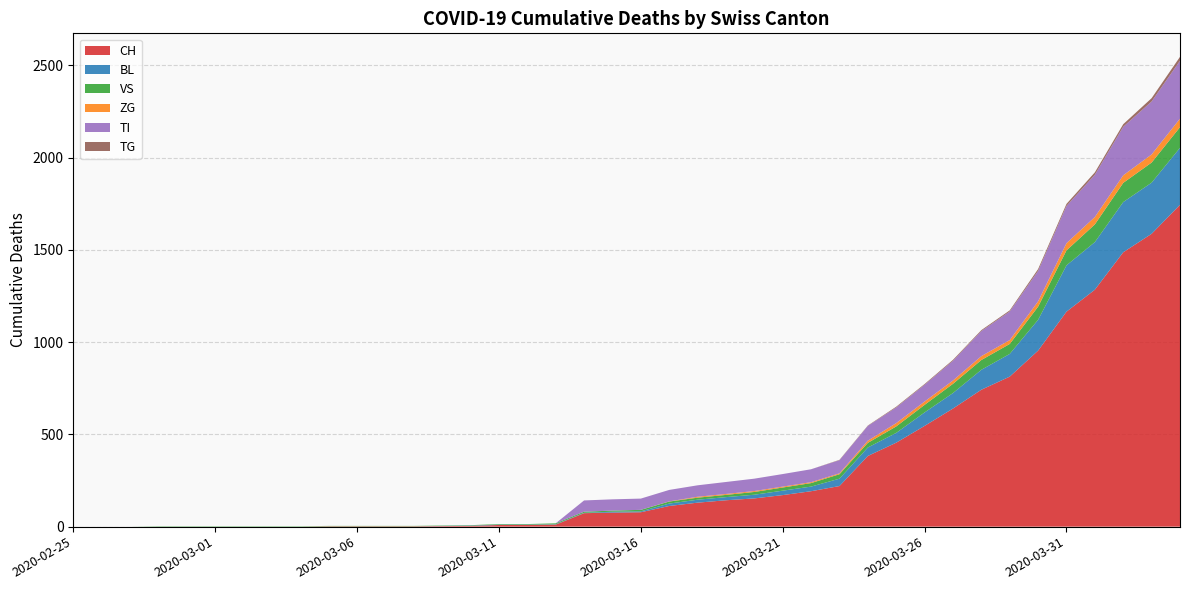

Reading right to left, list all the values displayed in this chart.

CH: 2020-04-04=1744	2020-04-03=1587	2020-04-02=1487	2020-04-01=1284	2020-03-31=1165	2020-03-30=954	2020-03-29=813	2020-03-28=742	2020-03-27=640	2020-03-26=546	2020-03-25=455	2020-03-24=383	2020-03-23=220	2020-03-22=192	2020-03-21=171	2020-03-20=153	2020-03-19=143	2020-03-18=130	2020-03-17=112	2020-03-16=78	2020-03-15=76	2020-03-14=73	2020-03-13=11	2020-03-12=9	2020-03-11=9	2020-03-10=4	2020-03-09=3	2020-03-08=2	2020-03-07=2	2020-03-06=2	2020-03-05=2	2020-03-04=0	2020-03-03=0	2020-03-02=0	2020-03-01=0	2020-02-29=0	2020-02-28=0	2020-02-27=0	2020-02-26=0	2020-02-25=0
BL: 2020-04-04=309	2020-04-03=277	2020-04-02=272	2020-04-01=258	2020-03-31=251	2020-03-30=167	2020-03-29=123	2020-03-28=108	2020-03-27=84	2020-03-26=73	2020-03-25=53	2020-03-24=46	2020-03-23=40	2020-03-22=25	2020-03-21=24	2020-03-20=20	2020-03-19=17	2020-03-18=16	2020-03-17=13	2020-03-16=5	2020-03-15=5	2020-03-14=2	2020-03-13=2	2020-03-12=2	2020-03-11=2	2020-03-10=2	2020-03-09=1	2020-03-08=0	2020-03-07=0	2020-03-06=0	2020-03-05=0	2020-03-04=0	2020-03-03=0	2020-03-02=0	2020-03-01=0	2020-02-29=0	2020-02-28=0	2020-02-27=0	2020-02-26=0	2020-02-25=0
VS: 2020-04-04=112	2020-04-03=109	2020-04-02=104	2020-04-01=96	2020-03-31=81	2020-03-30=71	2020-03-29=54	2020-03-28=53	2020-03-27=50	2020-03-26=41	2020-03-25=35	2020-03-24=25	2020-03-23=24	2020-03-22=19	2020-03-21=17	2020-03-20=15	2020-03-19=12	2020-03-18=11	2020-03-17=11	2020-03-16=8	2020-03-15=6	2020-03-14=6	2020-03-13=5	2020-03-12=3	2020-03-11=3	2020-03-10=2	2020-03-09=2	2020-03-08=2	2020-03-07=2	2020-03-06=2	2020-03-05=2	2020-03-04=2	2020-03-03=2	2020-03-02=2	2020-03-01=2	2020-02-29=2	2020-02-28=2	2020-02-27=0	2020-02-26=0	2020-02-25=0
ZG: 2020-04-04=46	2020-04-03=44	2020-04-02=41	2020-04-01=40	2020-03-31=39	2020-03-30=29	2020-03-29=21	2020-03-28=21	2020-03-27=18	2020-03-26=18	2020-03-25=18	2020-03-24=12	2020-03-23=5	2020-03-22=5	2020-03-21=5	2020-03-20=5	2020-03-19=5	2020-03-18=5	2020-03-17=1	2020-03-16=0	2020-03-15=0	2020-03-14=0	2020-03-13=0	2020-03-12=0	2020-03-11=0	2020-03-10=0	2020-03-09=0	2020-03-08=0	2020-03-07=0	2020-03-06=0	2020-03-05=0	2020-03-04=0	2020-03-03=0	2020-03-02=0	2020-03-01=0	2020-02-29=0	2020-02-28=0	2020-02-27=0	2020-02-26=0	2020-02-25=0
TI: 2020-04-04=314	2020-04-03=287	2020-04-02=263	2020-04-01=229	2020-03-31=202	2020-03-30=165	2020-03-29=155	2020-03-28=136	2020-03-27=107	2020-03-26=91	2020-03-25=85	2020-03-24=80	2020-03-23=71	2020-03-22=70	2020-03-21=68	2020-03-20=67	2020-03-19=65	2020-03-18=62	2020-03-17=62	2020-03-16=61	2020-03-15=61	2020-03-14=61	2020-03-13=0	2020-03-12=0	2020-03-11=0	2020-03-10=0	2020-03-09=0	2020-03-08=0	2020-03-07=0	2020-03-06=0	2020-03-05=0	2020-03-04=0	2020-03-03=0	2020-03-02=0	2020-03-01=0	2020-02-29=0	2020-02-28=0	2020-02-27=0	2020-02-26=0	2020-02-25=0
TG: 2020-04-04=21	2020-04-03=18	2020-04-02=14	2020-04-01=13	2020-03-31=11	2020-03-30=10	2020-03-29=6	2020-03-28=5	2020-03-27=5	2020-03-26=4	2020-03-25=4	2020-03-24=2	2020-03-23=2	2020-03-22=0	2020-03-21=0	2020-03-20=0	2020-03-19=0	2020-03-18=0	2020-03-17=0	2020-03-16=0	2020-03-15=0	2020-03-14=0	2020-03-13=0	2020-03-12=0	2020-03-11=0	2020-03-10=0	2020-03-09=0	2020-03-08=0	2020-03-07=0	2020-03-06=0	2020-03-05=0	2020-03-04=0	2020-03-03=0	2020-03-02=0	2020-03-01=0	2020-02-29=0	2020-02-28=0	2020-02-27=0	2020-02-26=0	2020-02-25=0